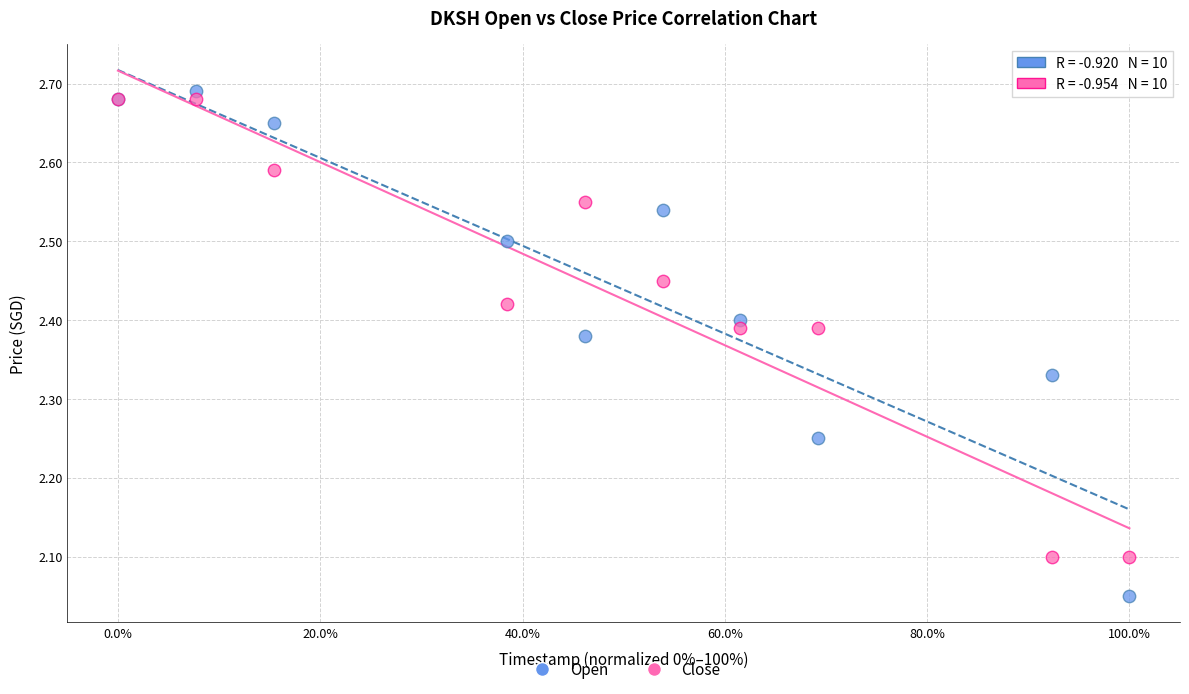

What are all the series names shown in the legend?

Open, Close